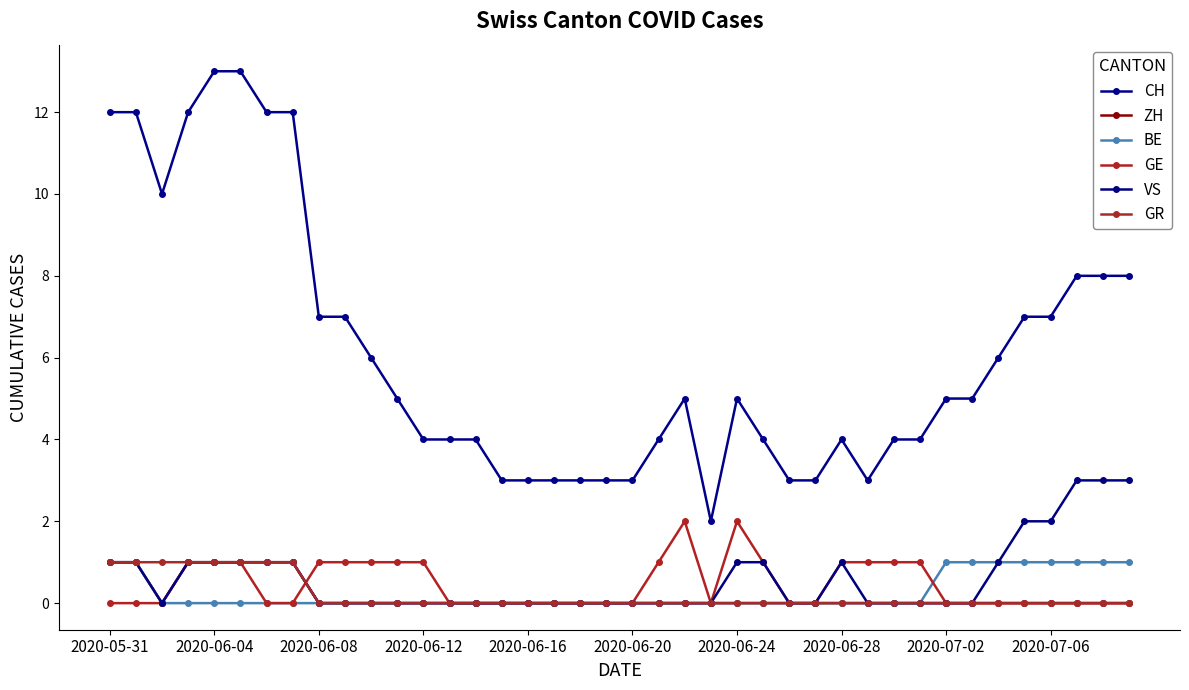

Reading left to right, what are all the values shown in this chart?

CH: 12	12	10	12	13	13	12	12	7	7	6	5	4	4	4	3	3	3	3	3	3	4	5	2	5	4	3	3	4	3	4	4	5	5	6	7	7	8	8	8
ZH: 1	1	0	1	1	1	1	1	0	0	0	0	0	0	0	0	0	0	0	0	0	0	0	0	0	0	0	0	0	0	0	0	0	0	0	0	0	0	0	0
BE: 1	1	0	0	0	0	0	0	0	0	0	0	0	0	0	0	0	0	0	0	0	0	0	0	0	0	0	0	0	0	0	0	1	1	1	1	1	1	1	1
GE: 0	0	0	1	1	1	0	0	1	1	1	1	1	0	0	0	0	0	0	0	0	1	2	0	2	1	0	0	1	1	1	1	0	0	0	0	0	0	0	0
VS: 1	1	0	1	1	1	1	1	0	0	0	0	0	0	0	0	0	0	0	0	0	0	0	0	1	1	0	0	1	0	0	0	0	0	1	2	2	3	3	3
GR: 1	1	1	1	1	1	1	1	0	0	0	0	0	0	0	0	0	0	0	0	0	0	0	0	0	0	0	0	0	0	0	0	0	0	0	0	0	0	0	0